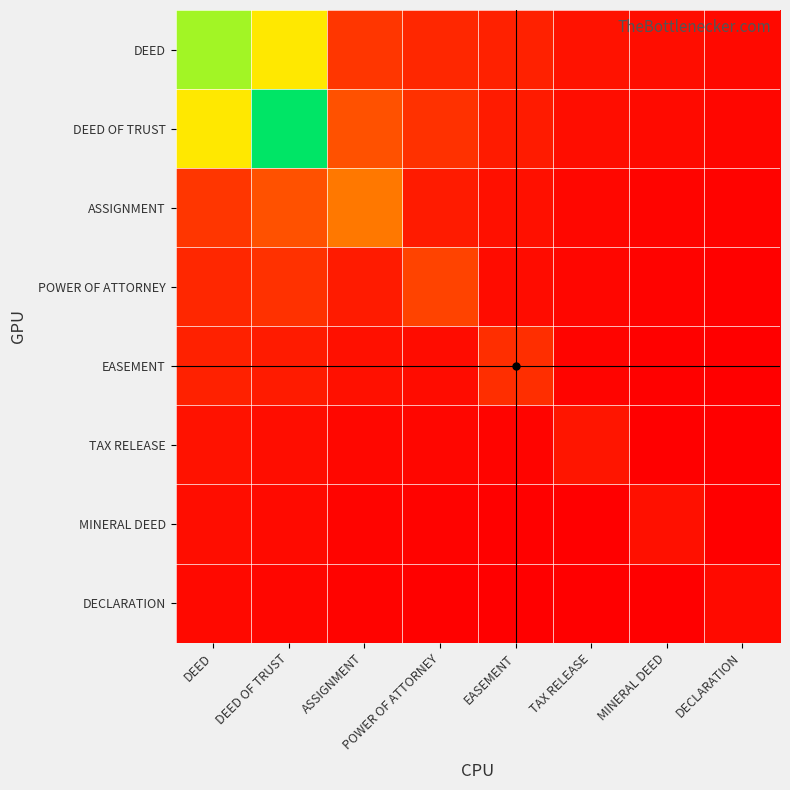

Count the number of categories in the chart.

8